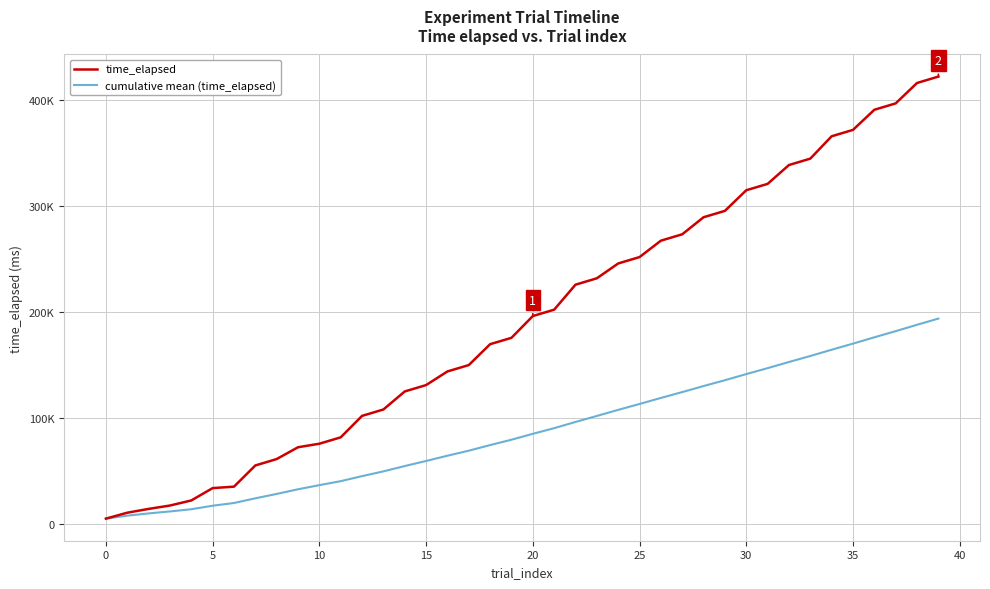

What are all the series names shown in the legend?

time_elapsed, cumulative mean (time_elapsed)